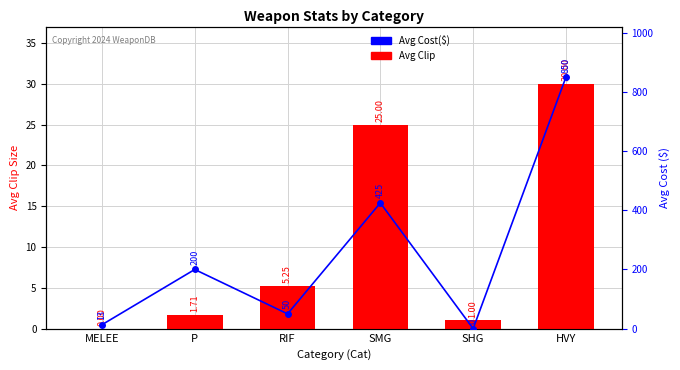

At which label does Avg Cost reach its minimum?

SHG